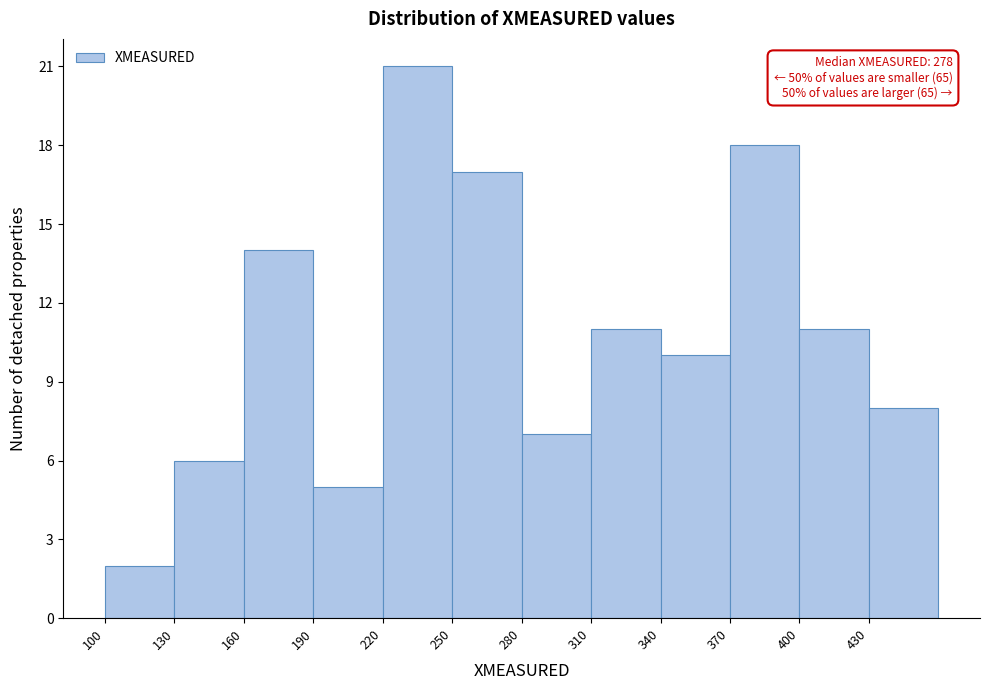

Over which range of the x-axis is the bar tallest?

220 to 250